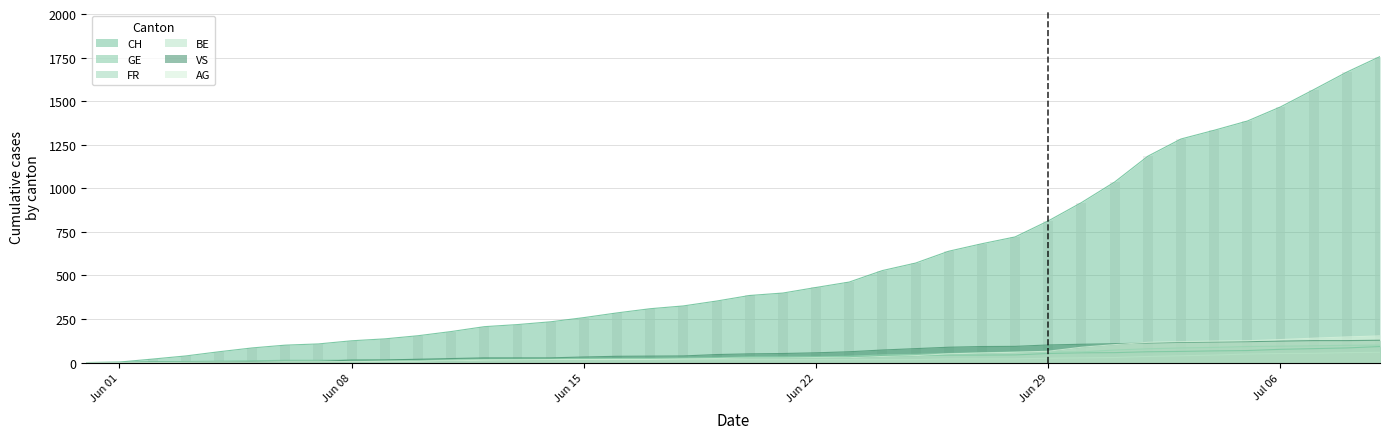

Is it true that CH equals 462 at 2020-06-23?

True